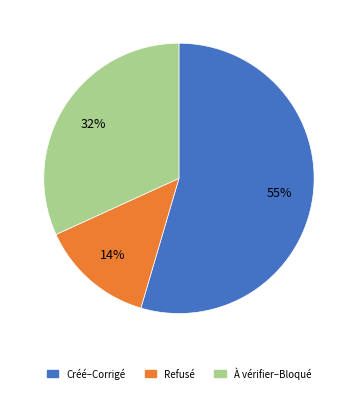

Is there a majority slice in this chart?

Yes